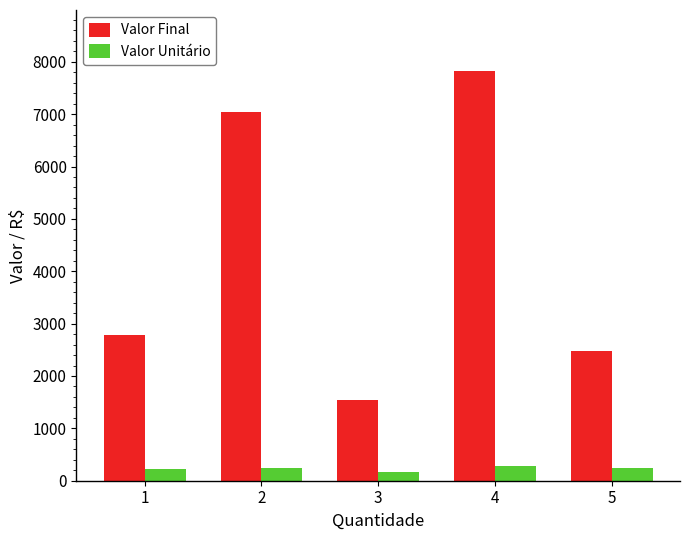

Which series has the largest range (max minus min)?

Valor Final